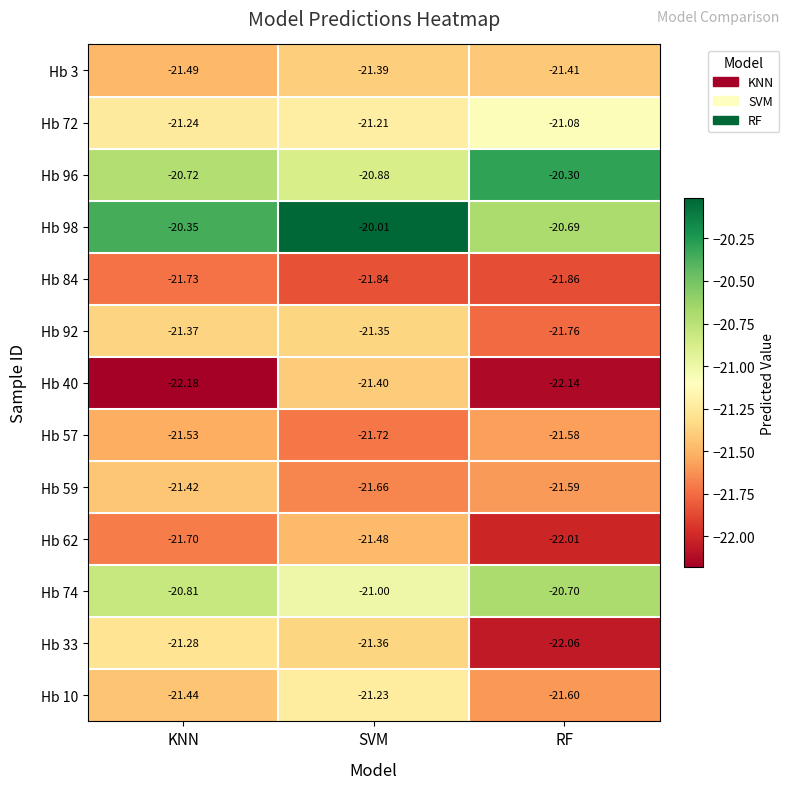

At which category is the sum across all series the highest?

SVM